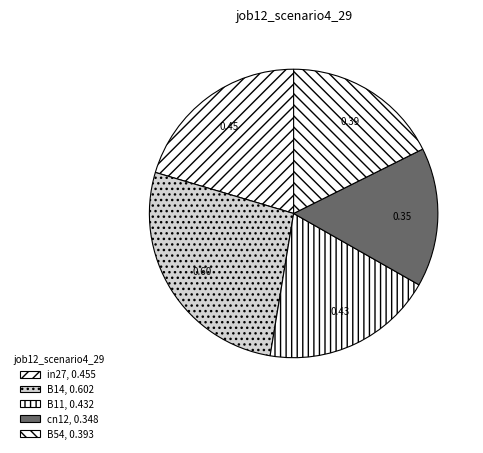

Which slice is the smallest?

cn12